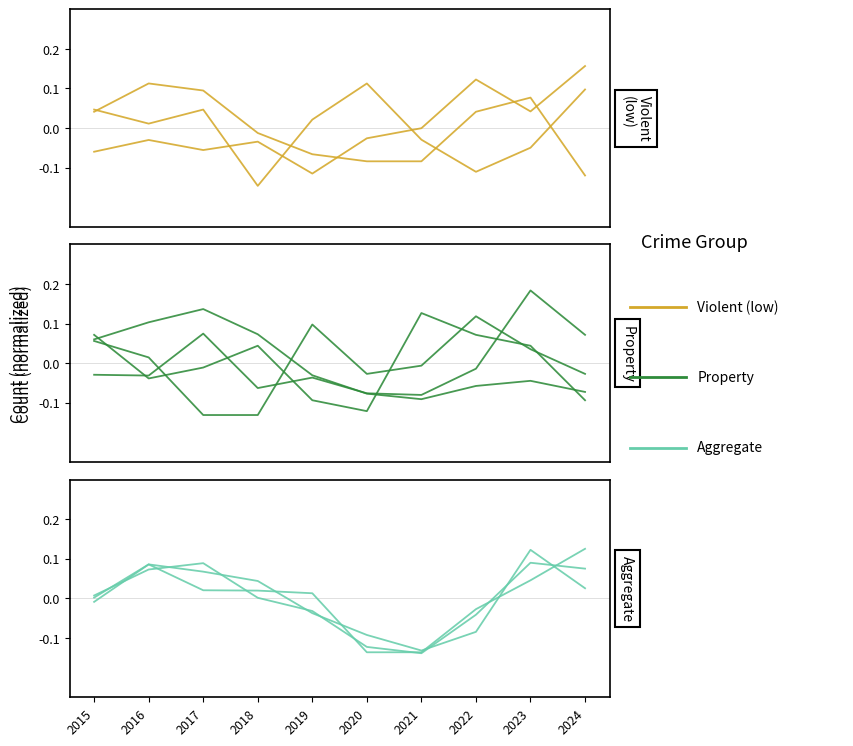

What is the difference between the second highest and second lowest values in the Robbery series?

0.2